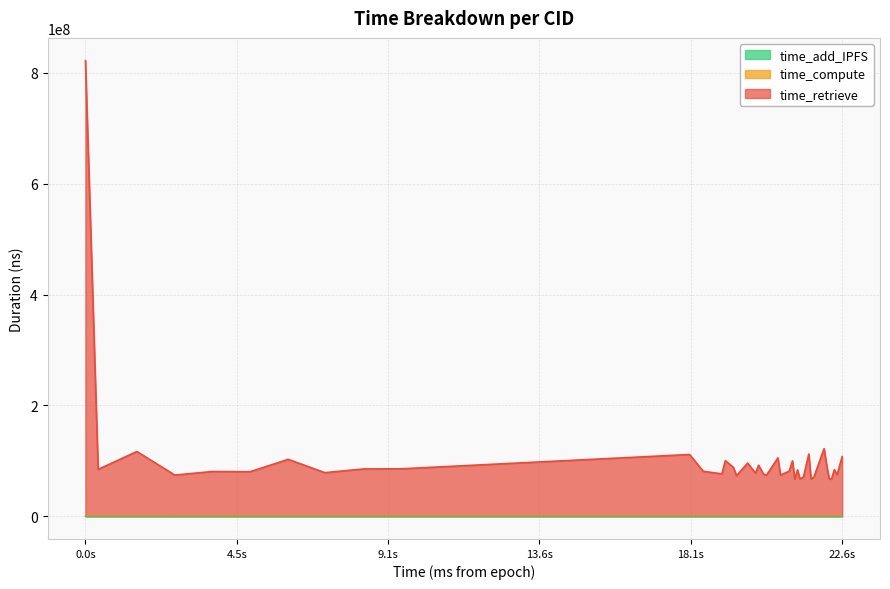

At which category is the sum across all series the highest?

0.0s